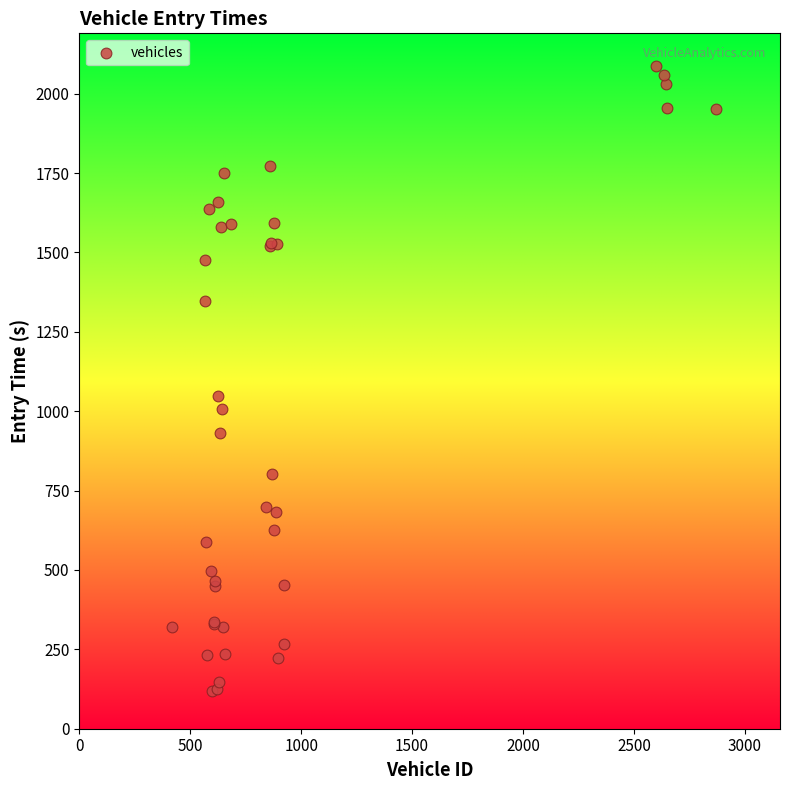

What Y value in the scatter plot is closest to 1101?

1046.8